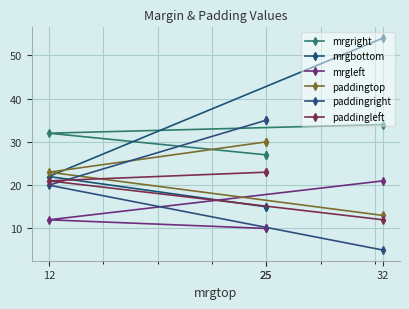

At which category is the sum across all series the highest?

25